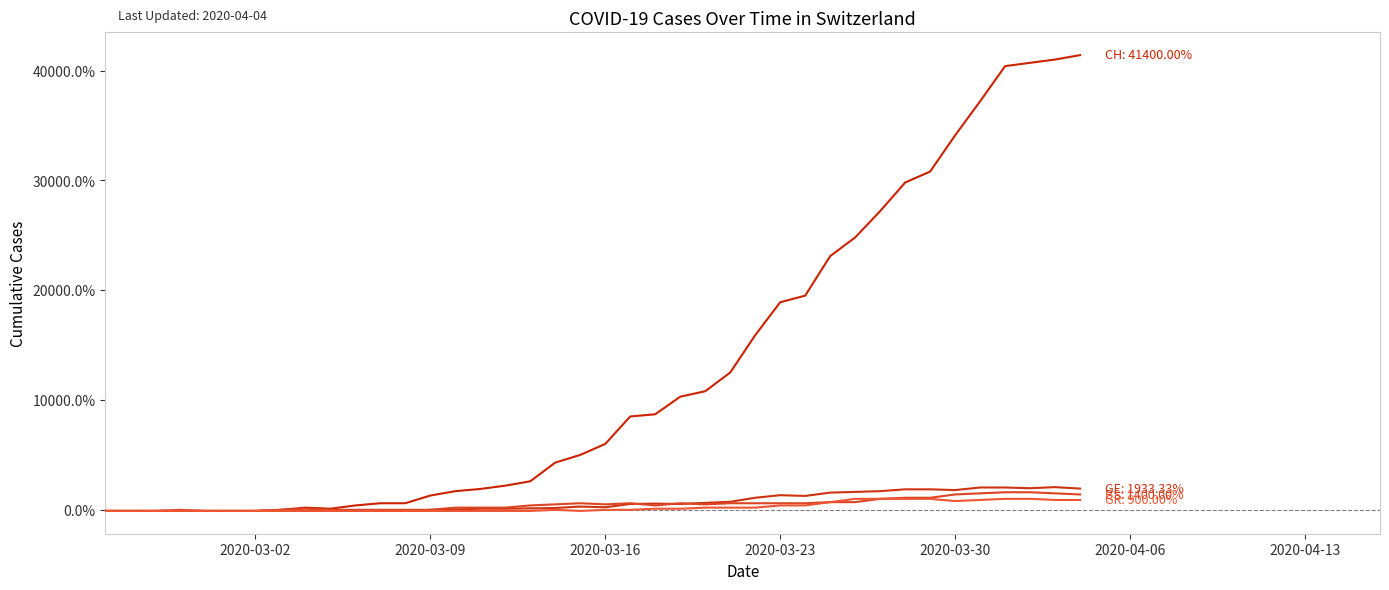

Reading left to right, what are all the values shown in this chart?

CH: -100.0	-100.0	-100.0	-100.0	-100.0	-100.0	-100.0	0.0	200.0	100.0	400.0	600.0	600.0	1300.0	1700.0	1900.0	2200.0	2600.0	4300.0	5000.0	6000.0	8500.0	8700.0	10300.0	10800.0	12500.0	15900.0	18900.0	19500.0	23100.0	24800.0	27200.0	29800.0	30800.0	34100.0	37200.0	40400.0	40700.0	41000.0	41400.0
GE: -100.0	-100.0	-100.0	-100.0	-100.0	-100.0	-100.0	-100.0	-100.0	-100.0	-100.0	-100.0	-100.0	0.0	33.3	100.0	100.0	133.3	166.7	300.0	233.3	533.3	566.7	533.3	633.3	733.3	1100.0	1333.3	1266.7	1566.7	1633.3	1700.0	1866.7	1866.7	1800.0	2033.3	2033.3	1966.7	2066.7	1933.3
BS: -100.0	-100.0	-100.0	0.0	-100.0	-100.0	-100.0	0.0	100.0	0.0	0.0	0.0	0.0	0.0	200.0	200.0	200.0	400.0	500.0	600.0	500.0	600.0	400.0	600.0	500.0	600.0	600.0	600.0	600.0	700.0	700.0	1000.0	1100.0	1100.0	1400.0	1500.0	1600.0	1600.0	1500.0	1400.0
GR: -100.0	-100.0	-100.0	-100.0	-100.0	-100.0	-100.0	-100.0	-100.0	-100.0	-100.0	-100.0	-100.0	-100.0	-100.0	-100.0	-100.0	-100.0	0.0	-100.0	0.0	0.0	100.0	100.0	200.0	200.0	200.0	400.0	400.0	700.0	1000.0	1000.0	1000.0	1000.0	800.0	900.0	1000.0	1000.0	900.0	900.0